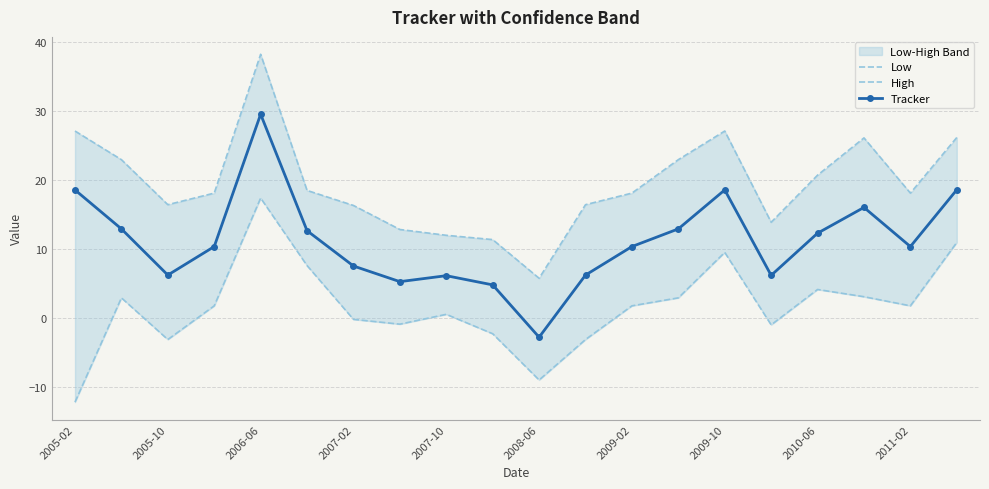

The Tracker series shows 18.5 at 2005-02. True or false?

True